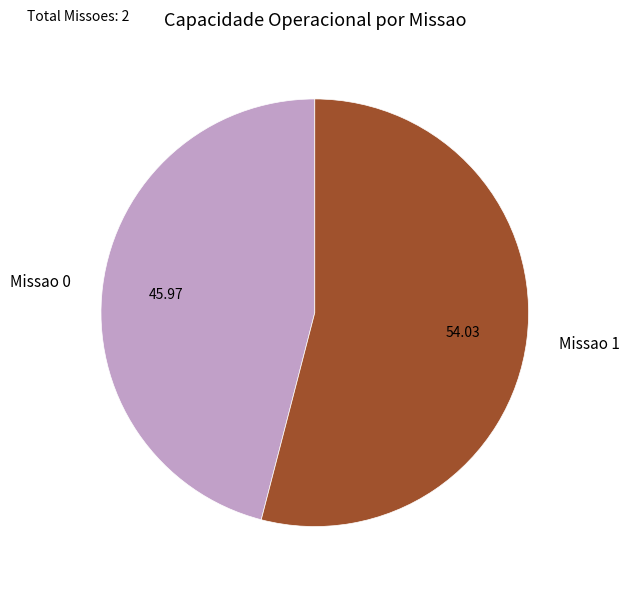

Which slice is the largest?

Missao 1